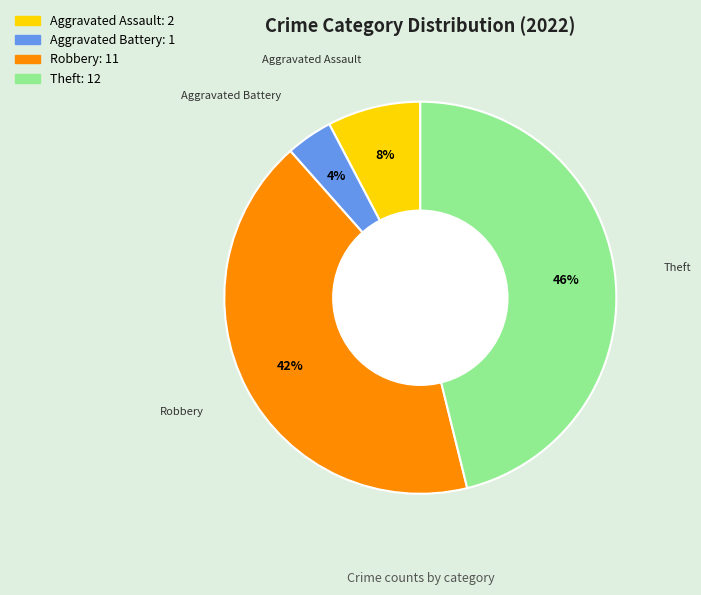

Does Aggravated Assault represent more than half of the total?

No